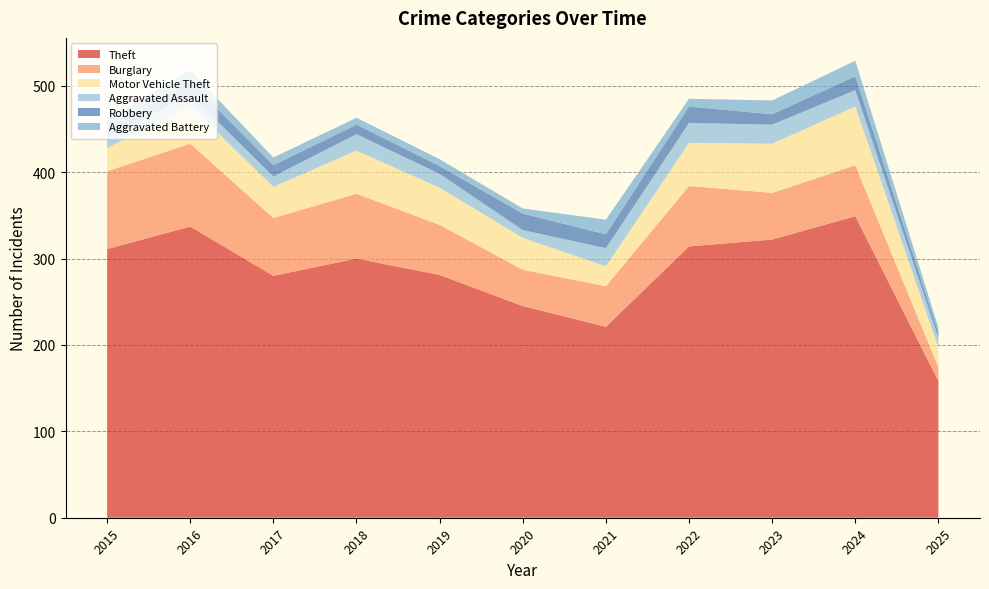

Reading left to right, transcribe all the data shown in this chart.

Theft: 311	337	280	300	281	245	221	314	322	349	158
Burglary: 90	96	67	75	58	42	47	70	54	59	16
Motor Vehicle Theft: 27	44	36	50	43	37	23	50	57	68	23
Aggravated Assault: 12	13	12	19	16	9	21	23	22	19	11
Robbery: 8	15	13	11	9	19	16	19	12	16	6
Aggravated Battery: 13	13	9	8	8	6	17	9	16	18	6